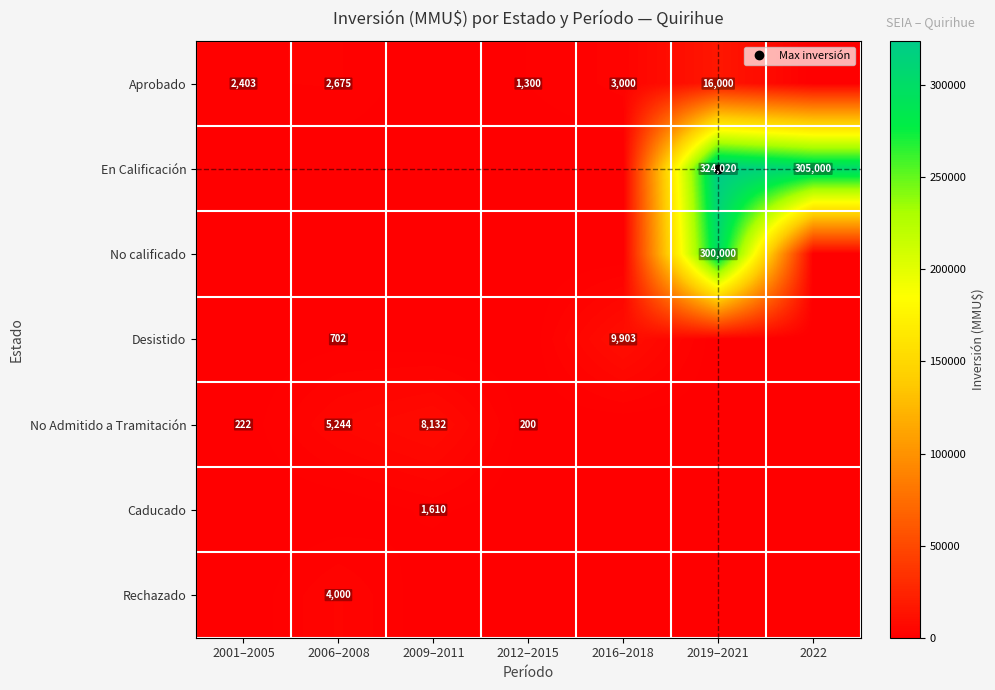

How many positive values does the Caducado series have?

1